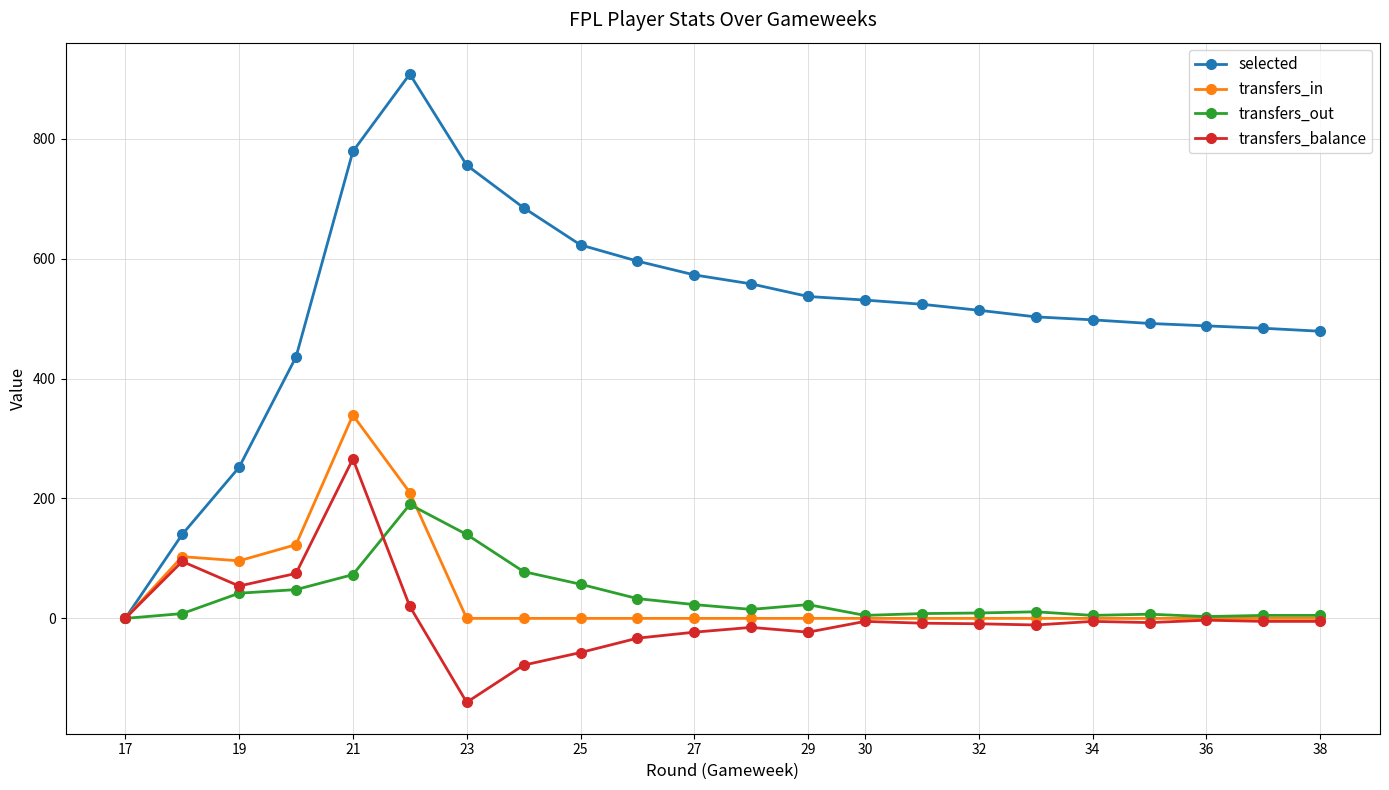

The value of selected at 15 is 742. True or false?

False